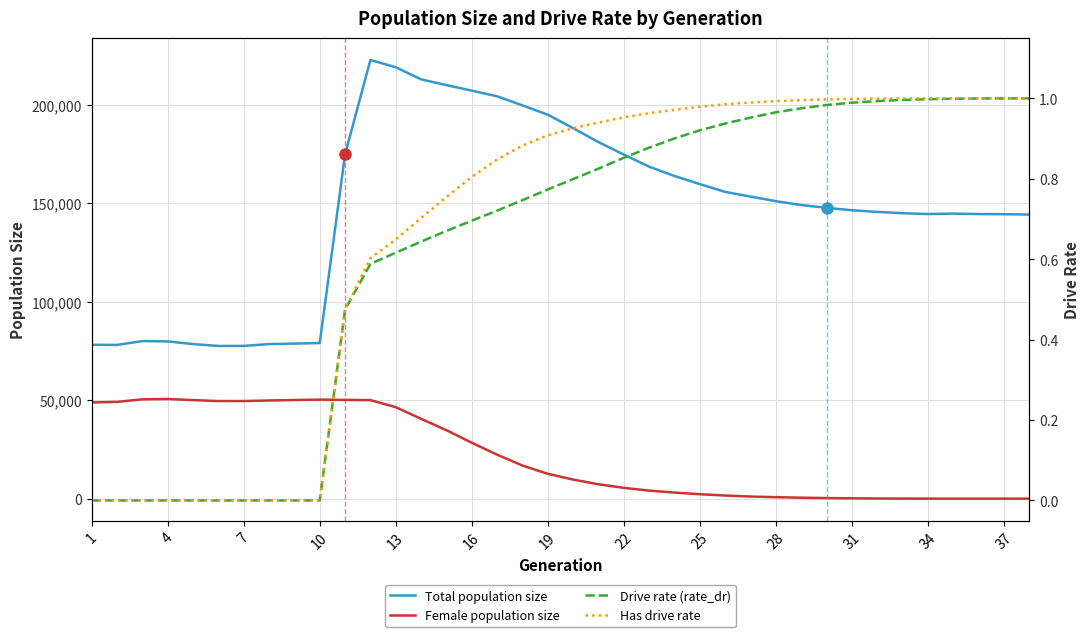

True or false: Female population size and Total population size cross at least once.

False